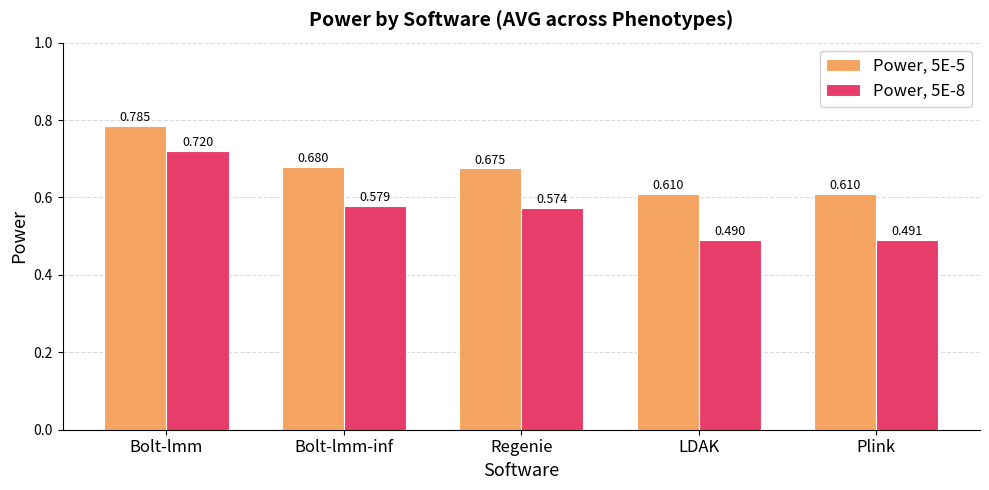

At which label is Power, 5E-8 closest to 0?

LDAK